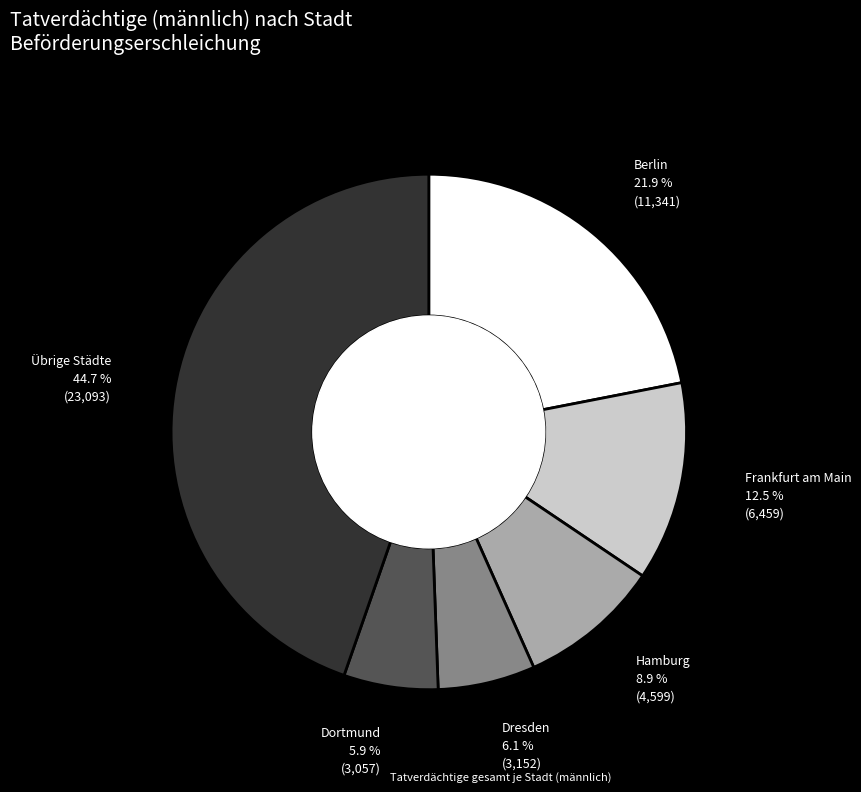

How many slices are in this pie chart?

6